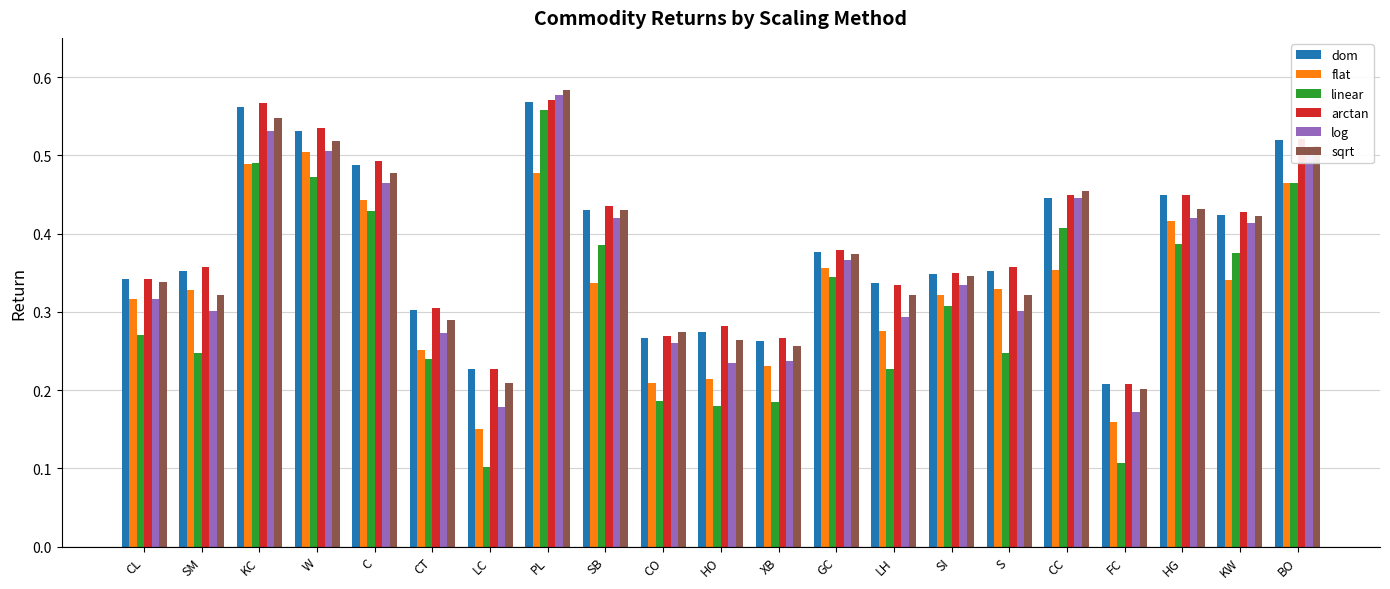

What is the sum of the dom values at XB and HG?

0.7